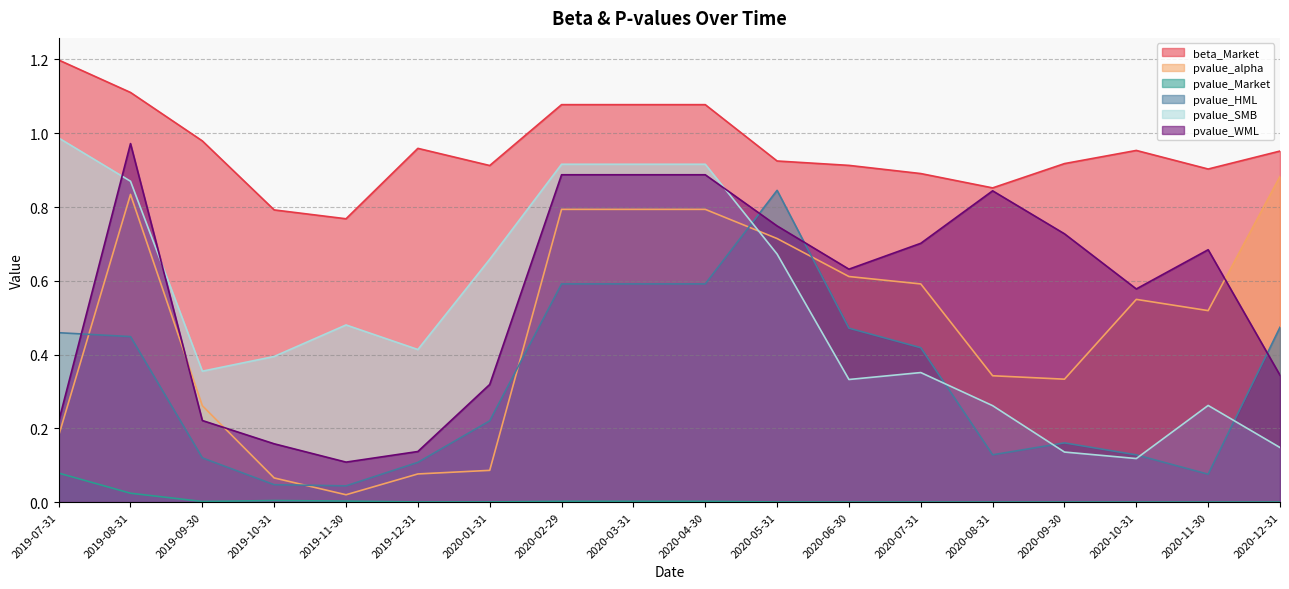

Is it true that pvalue_alpha equals 0.3 at 2020-08-31?

True